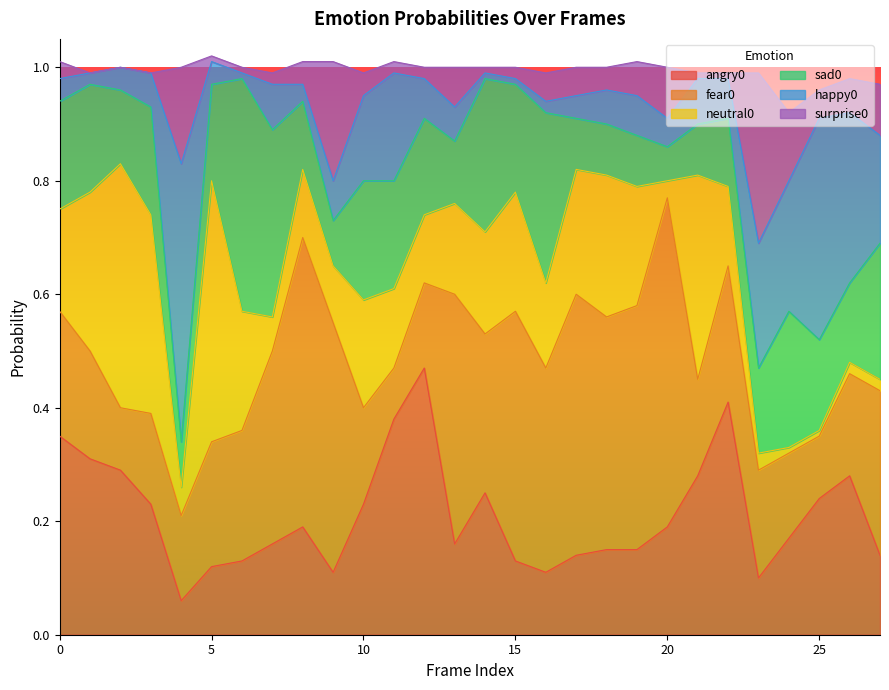

What is the difference between the sad0 values at 7 and 0?

0.1